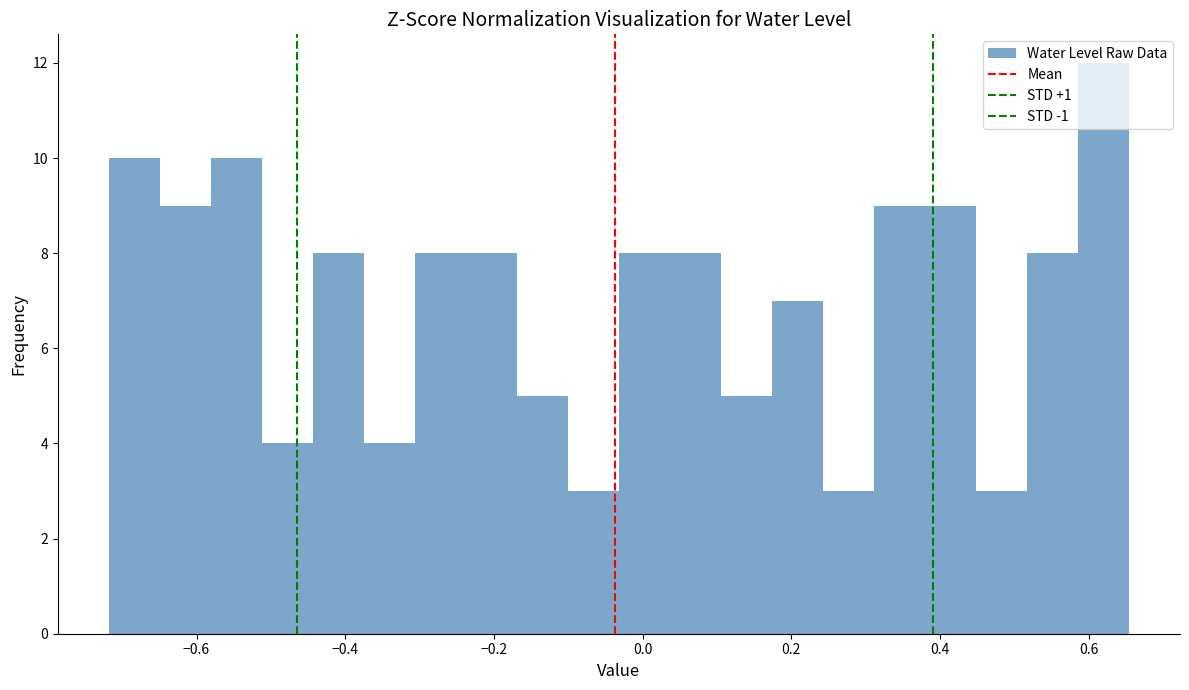

Around what value on the x-axis is the tallest bar? Give the approximate position of its centre, as read against the axis.

0.62